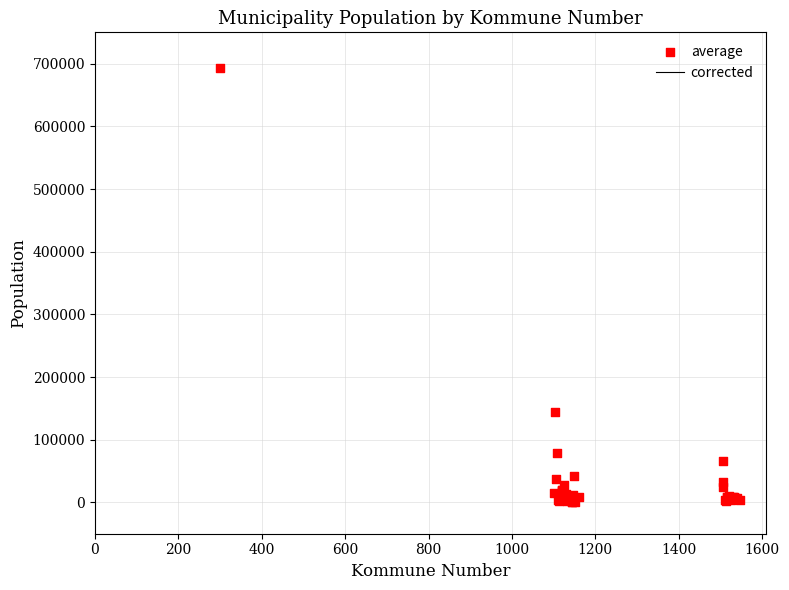

What Y value in the scatter plot is closest to 346846?

143574